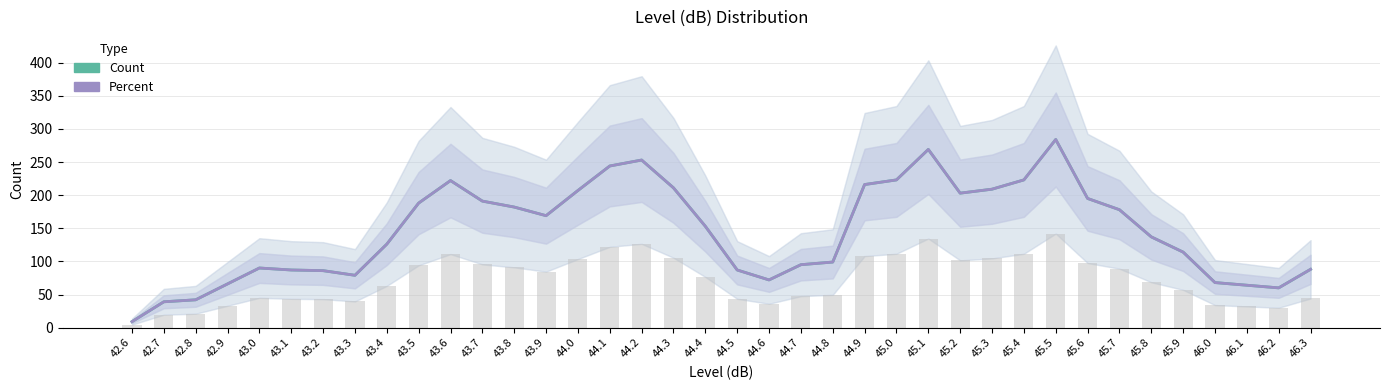

Reading left to right, what are all the values shown in this chart?

Count: 42.6=9.0	42.7=39.0	42.8=42.0	42.9=66.0	43.0=90.0	43.1=87.0	43.2=86.0	43.3=79.0	43.4=126.0	43.5=188.0	43.6=222.0	43.7=191.0	43.8=182.0	43.9=169.0	44.0=207.0	44.1=244.0	44.2=253.0	44.3=211.0	44.4=153.0	44.5=87.0	44.6=72.0	44.7=95.0	44.8=99.0	44.9=216.0	45.0=223.0	45.1=269.0	45.2=203.0	45.3=209.0	45.4=223.0	45.5=284.0	45.6=195.0	45.7=178.0	45.8=137.0	45.9=114.0	46.0=68.0	46.1=64.0	46.2=60.0	46.3=88.0
Percent: 42.6=9.0	42.7=39.0	42.8=42.0	42.9=66.0	43.0=90.0	43.1=87.0	43.2=86.0	43.3=79.0	43.4=126.0	43.5=188.0	43.6=222.0	43.7=191.0	43.8=182.0	43.9=169.0	44.0=207.0	44.1=244.0	44.2=253.0	44.3=211.0	44.4=153.0	44.5=87.0	44.6=72.0	44.7=95.0	44.8=99.0	44.9=216.0	45.0=223.0	45.1=269.0	45.2=203.0	45.3=209.0	45.4=223.0	45.5=284.0	45.6=195.0	45.7=178.0	45.8=137.0	45.9=114.0	46.0=68.0	46.1=64.0	46.2=60.0	46.3=88.0